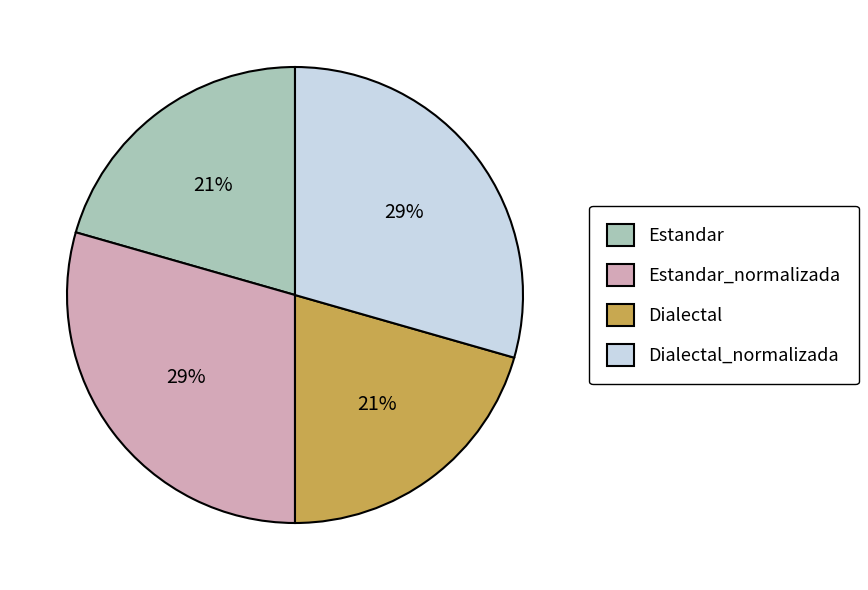

True or false: Estandar_normalizada accounts for 41% of the total.

False